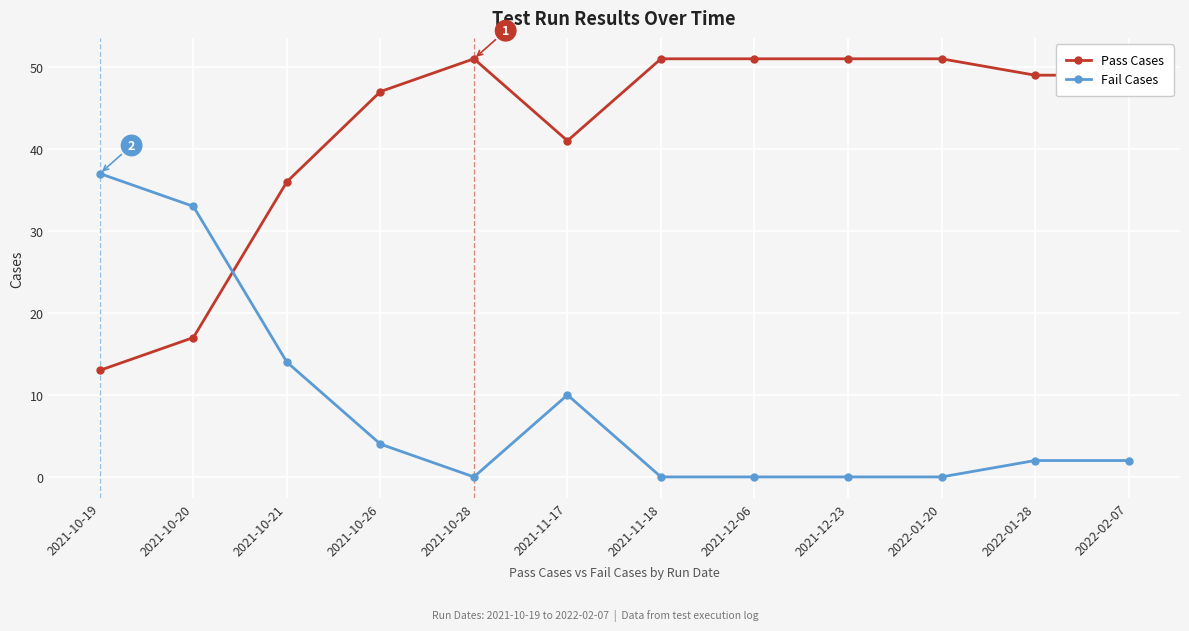

List the series in order of their peak value, highest first.

Pass Cases, Fail Cases